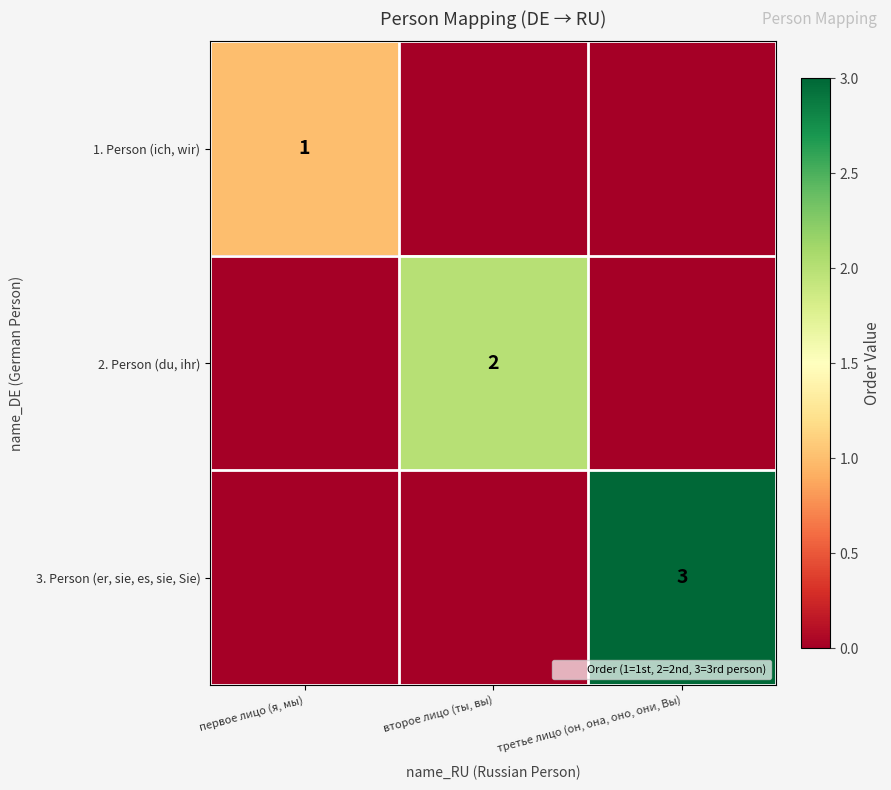

What is the total value across all series at второе лицо (ты, вы)?

2